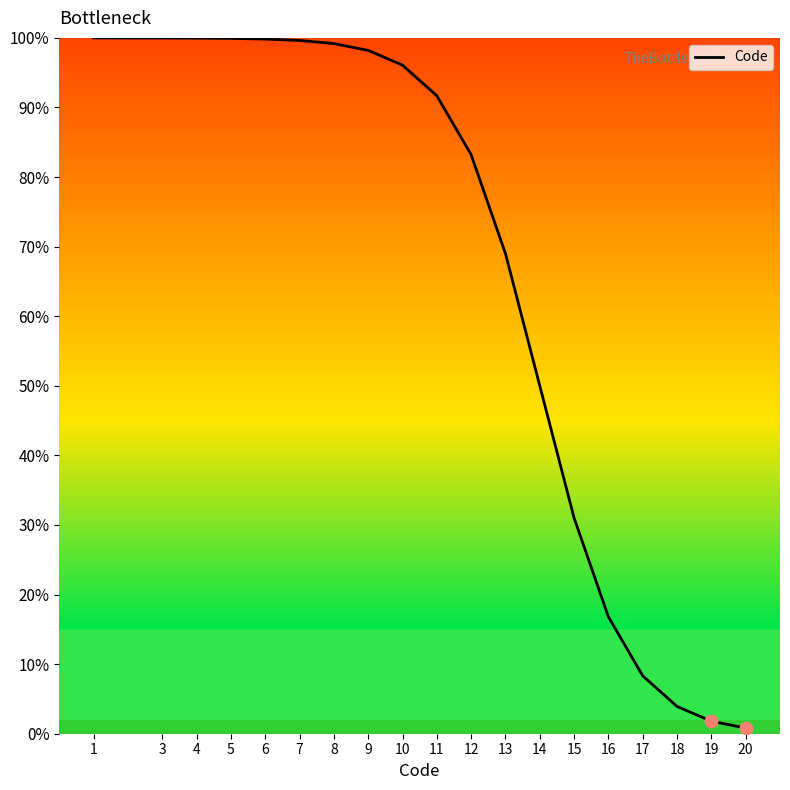

What is the change in value from 8 to 19?

-97.4